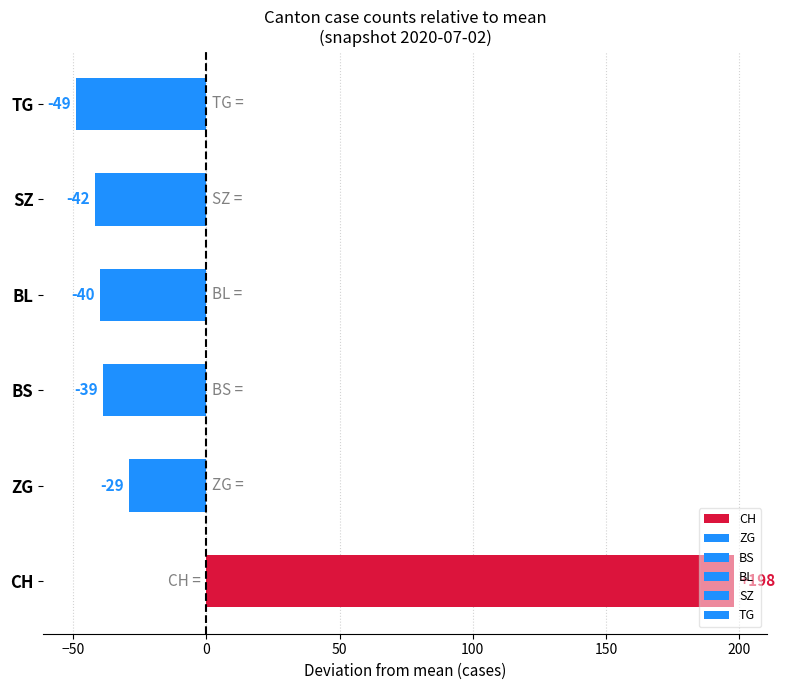

What are all the series names shown in the legend?

CH, BS, TG, BL, SZ, ZG